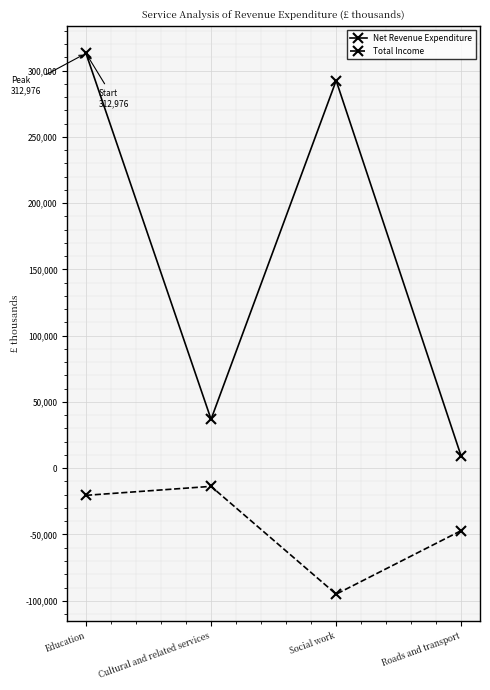

Between Cultural and related services and Roads and transport, which series saw the biggest shift?

Total Income